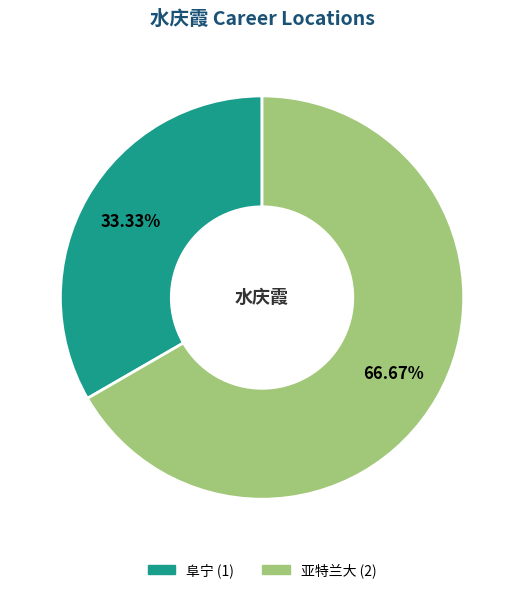

Count the number of slices in the pie.

2